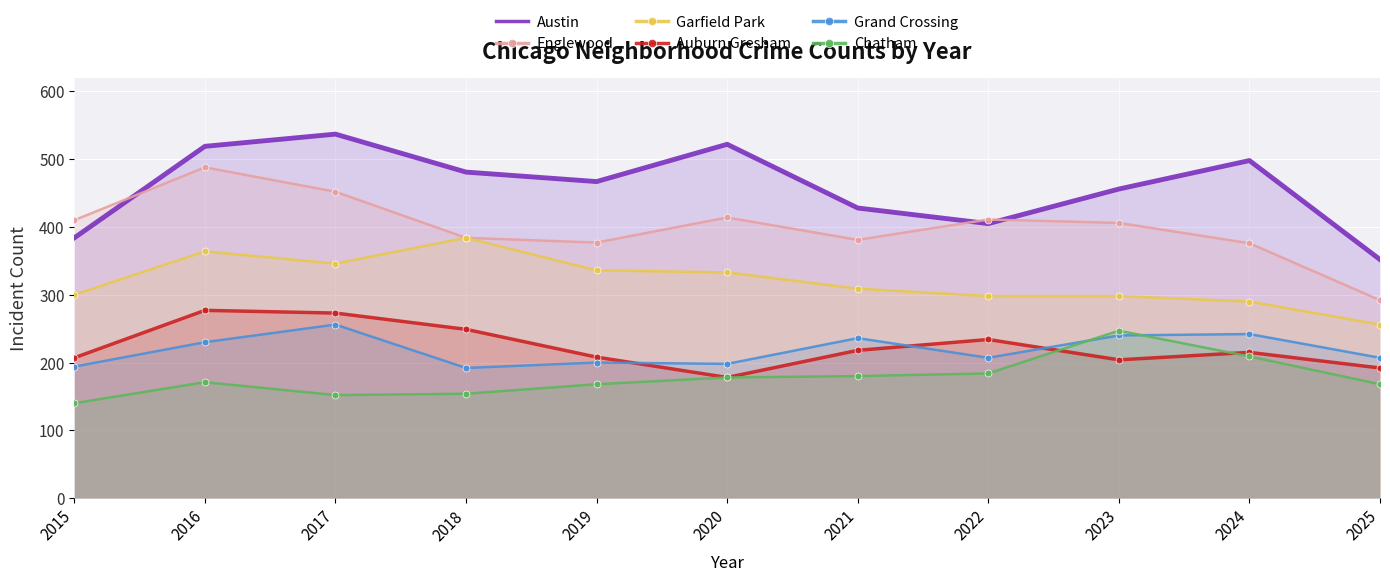

List the series in order of their peak value, lowest first.

Chatham, Grand Crossing, Auburn Gresham, Garfield Park, Englewood, Austin